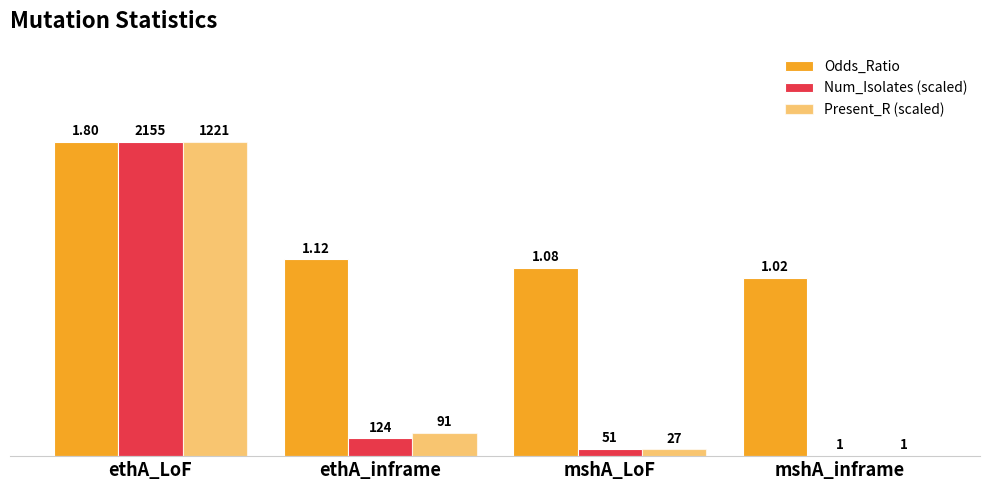

Reading left to right, list all the values displayed in this chart.

Odds_Ratio: 1.8	1.1	1.1	1.0
Num_Isolates (scaled): 1.8	0.1	0.0	0.0
Present_R (scaled): 1.8	0.1	0.0	0.0